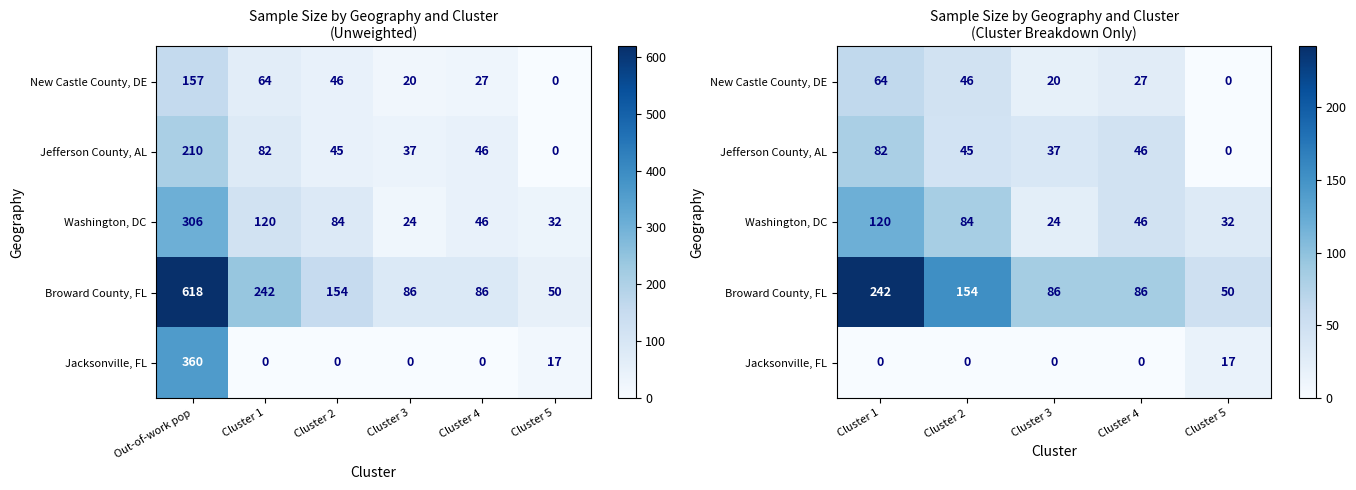

Which series has the widest spread of values?

Broward County, FL